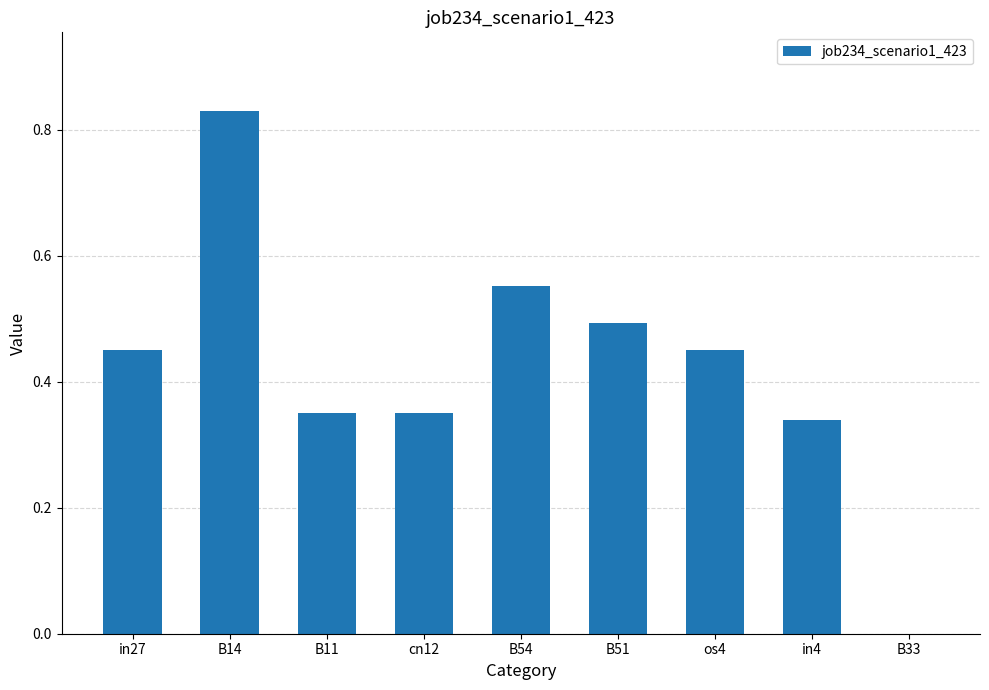

How many distinct data groups are displayed?

1